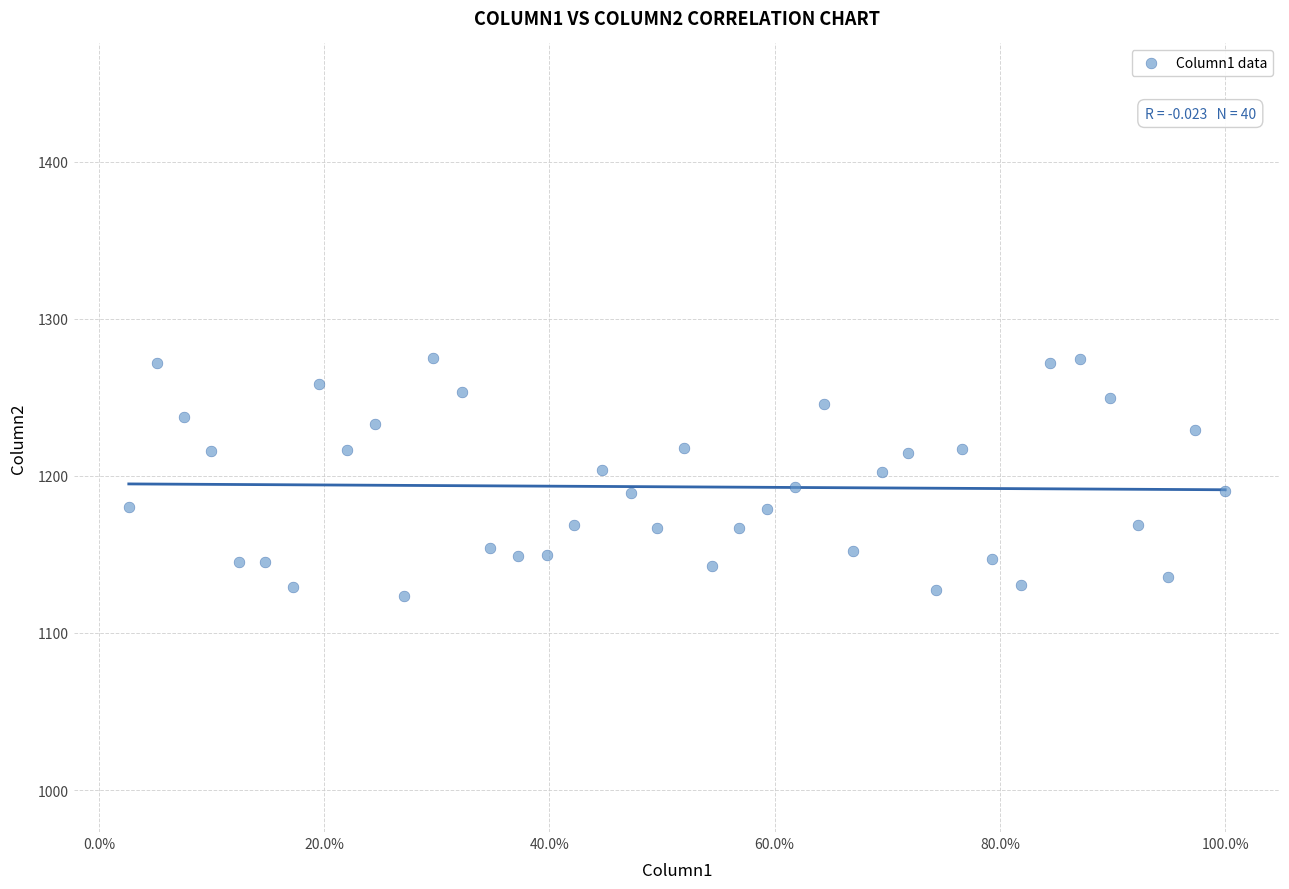

What is the range of X values (max minus min)?

97.3